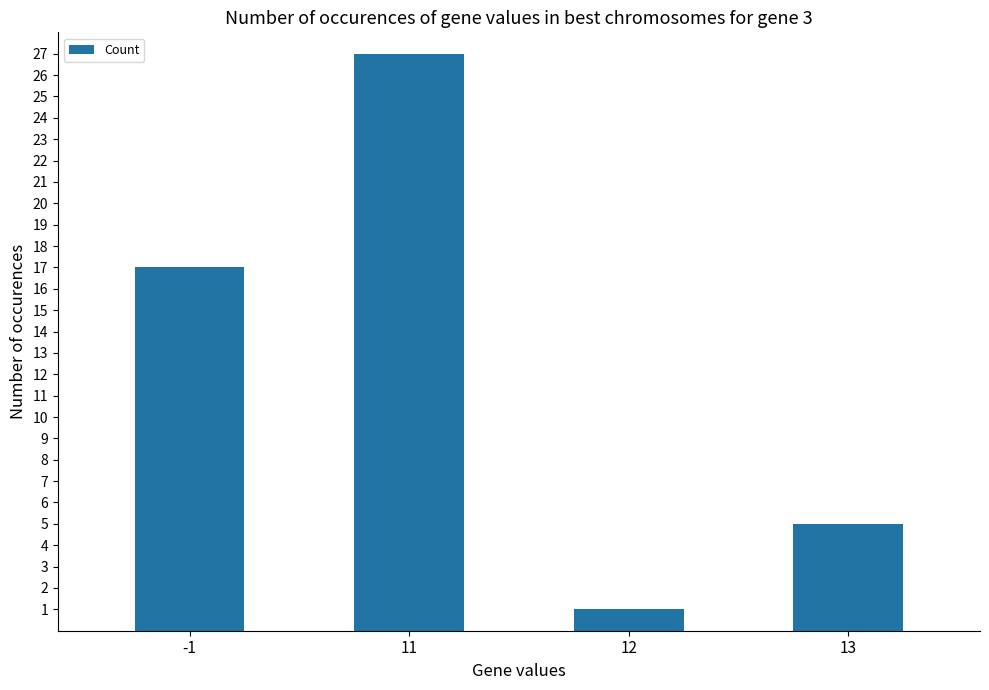

Between 13 and 12, which is larger?

13